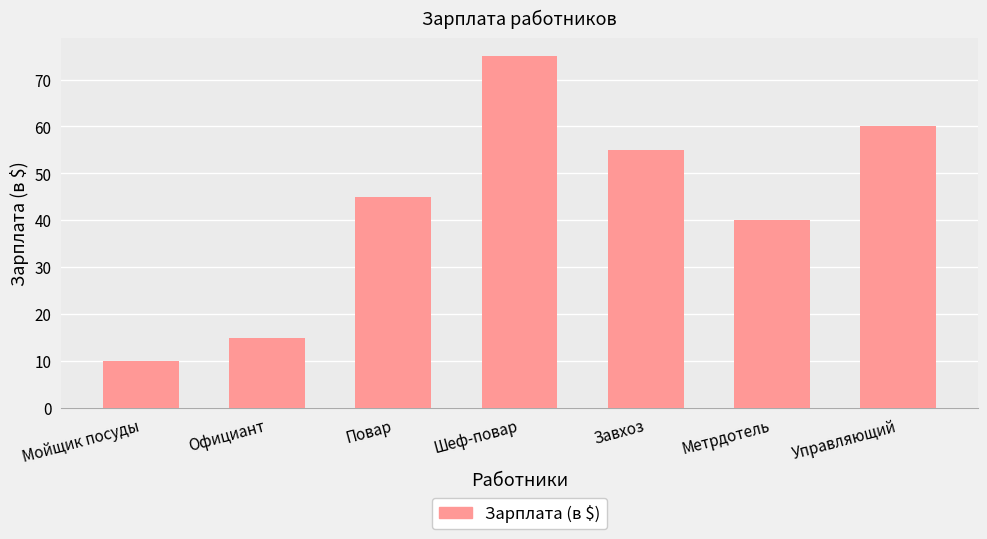

Count the number of data series in this chart.

1